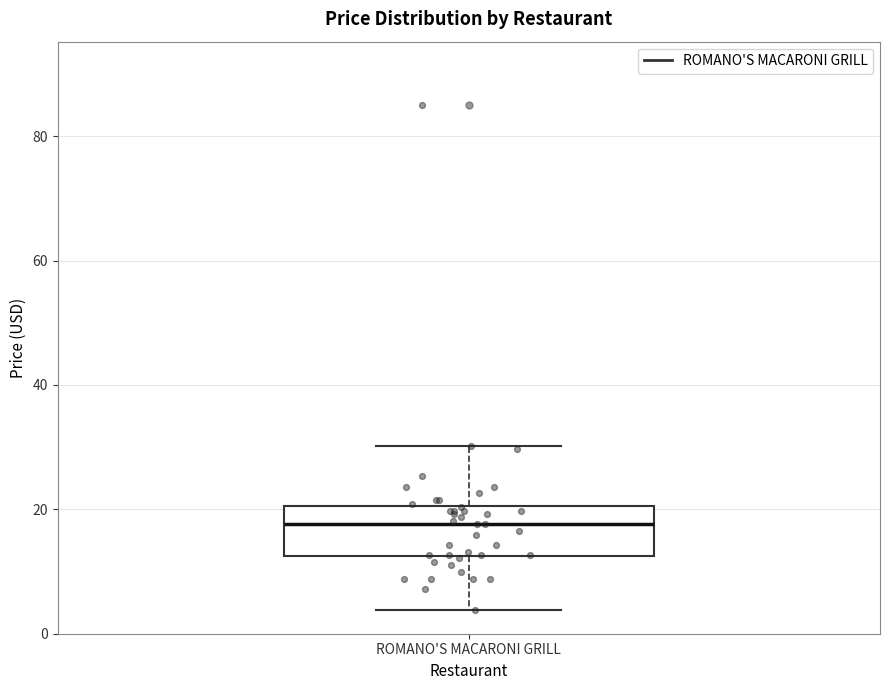

Read this box plot against the y-axis: the position of the median line, the range covered by the box, and the ends of both whiskers. The values are not printed on the chart, so give them approximately, as read against the axis.

median 18, box 12 to 20, whiskers 4 to 30